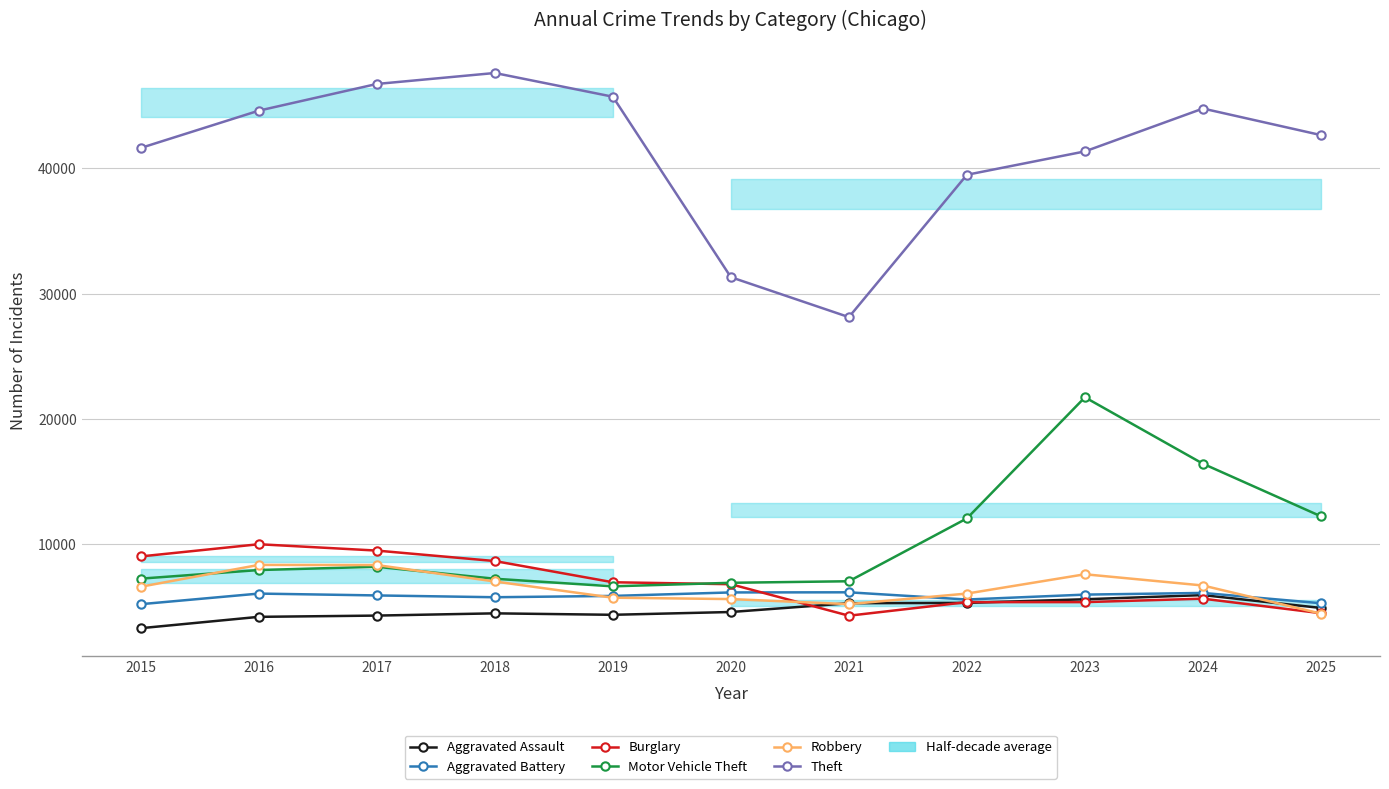

True or false: Motor Vehicle Theft and Aggravated Battery cross at least once.

False